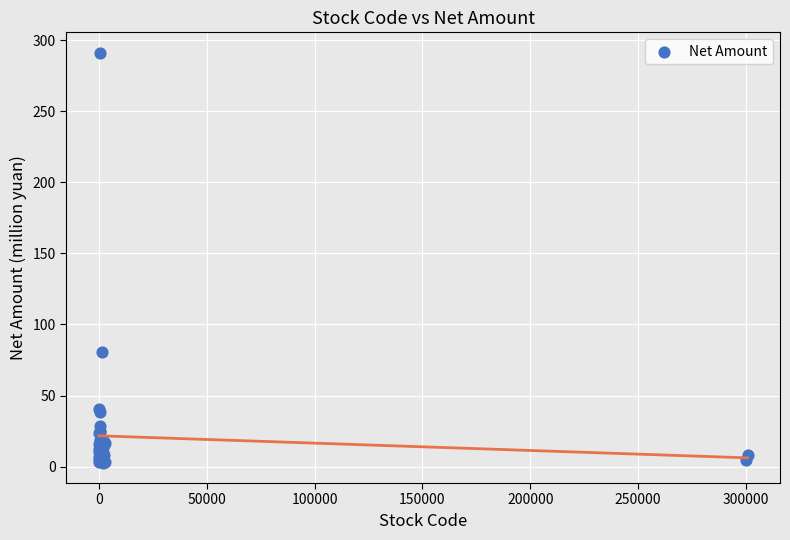

What Y value in the scatter plot is closest to 146?

80.6